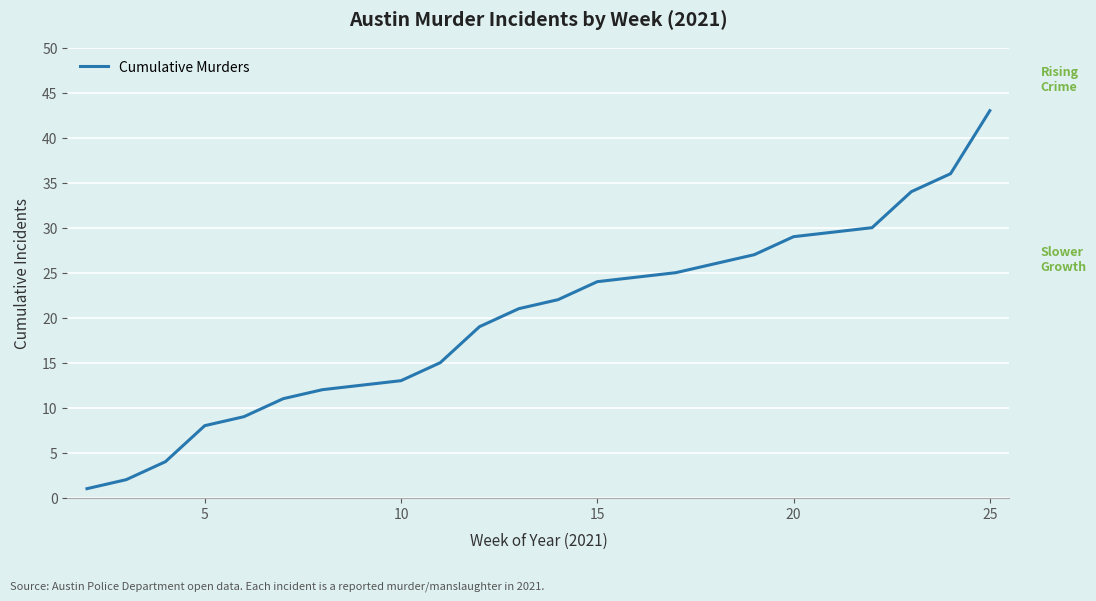

True or false: there are more than 1 points higher than both neighbors.

False